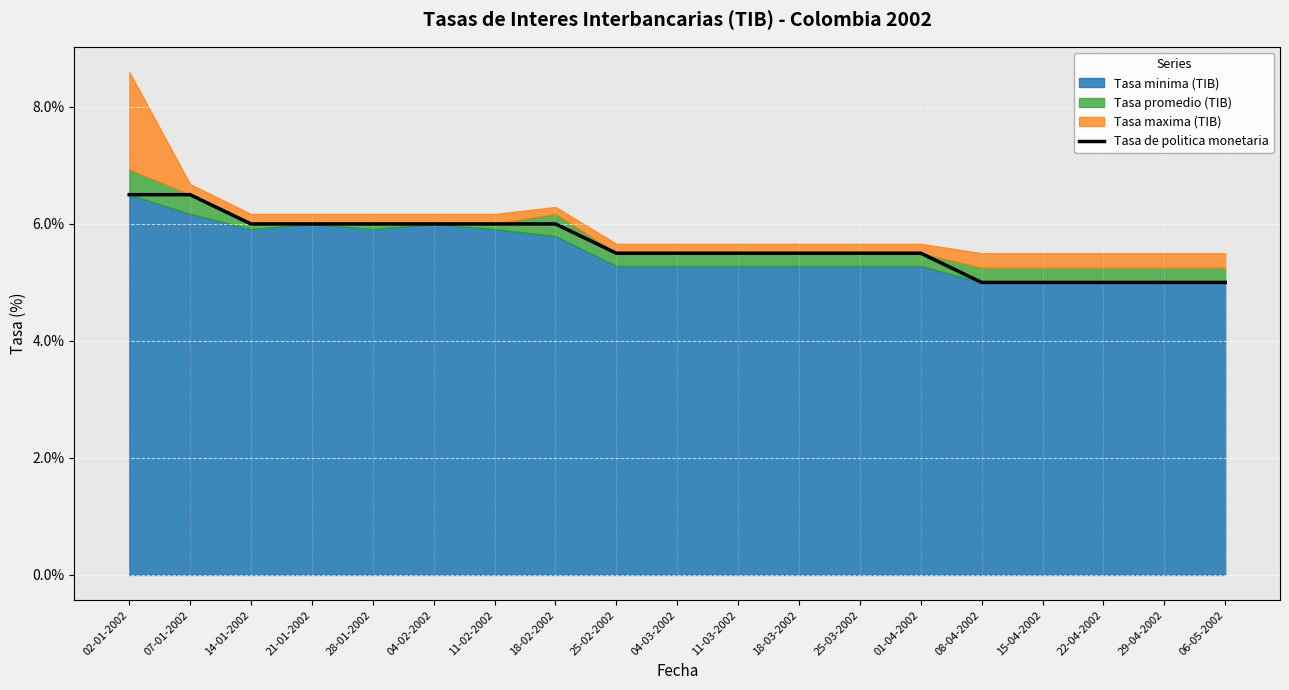

Does the chart display data point markers on the line(s)?

No